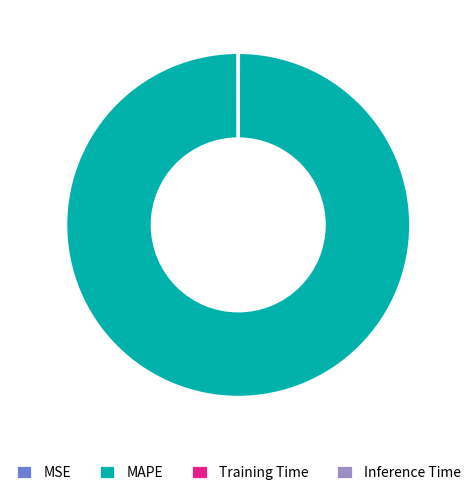

What is the largest slice in the pie chart?

MAPE